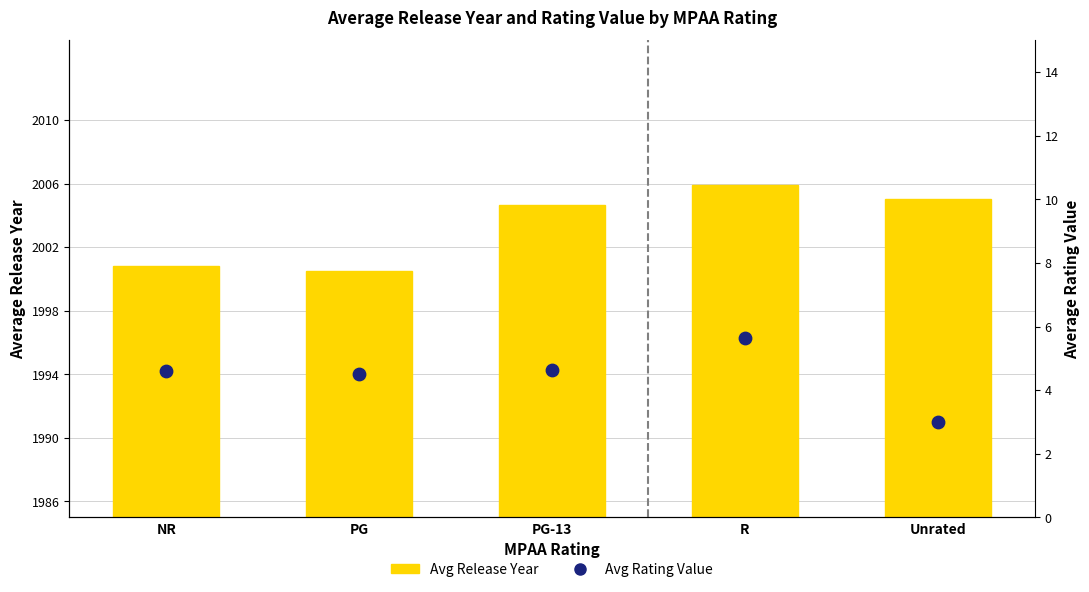

What is the total value across all series at Unrated?

2008.0